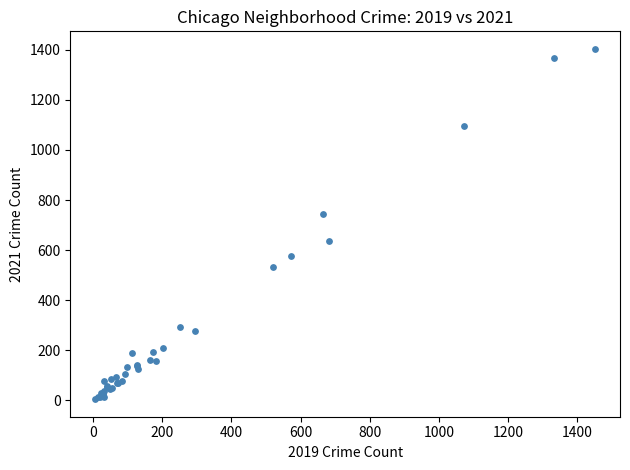

What Y value in the scatter plot is closest to 704?

743